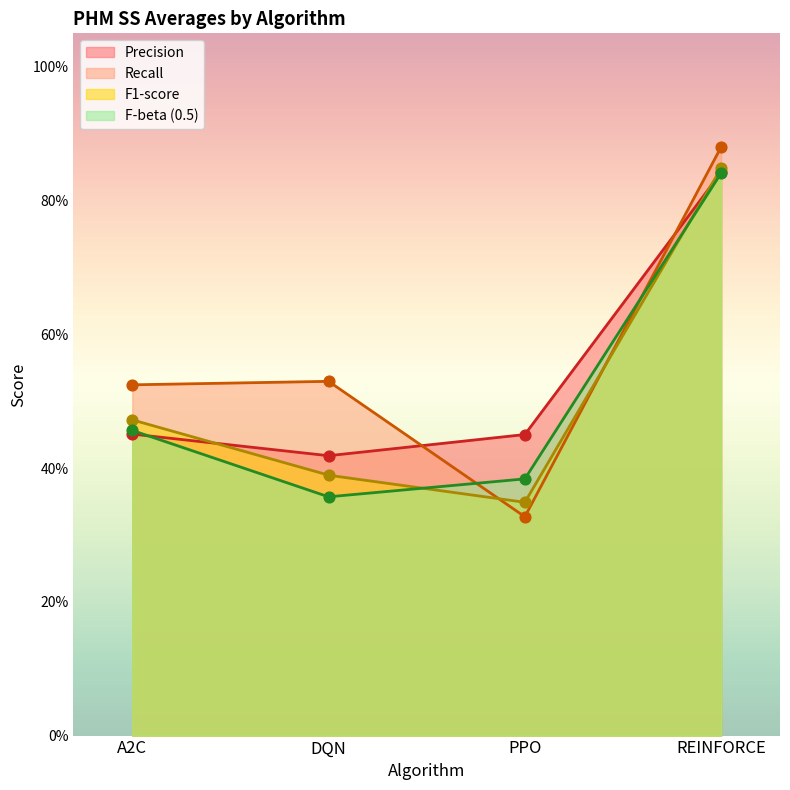

Which series reaches the minimum Y coordinate?

Recall